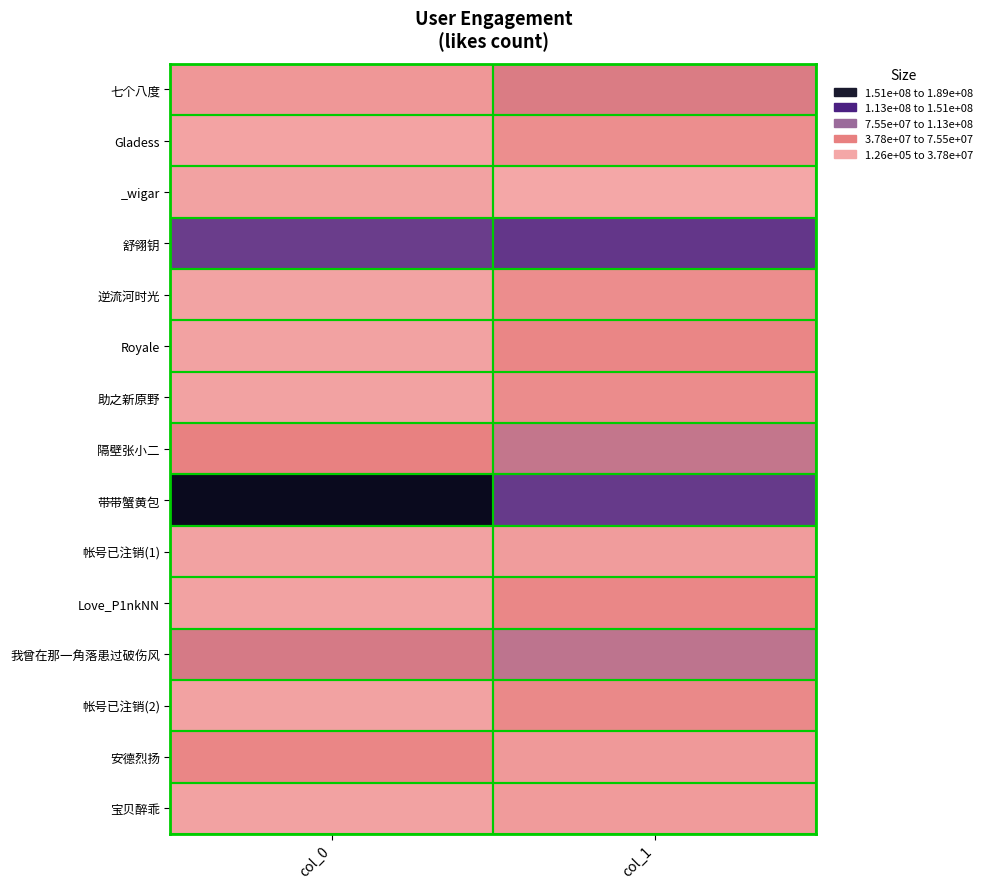

At which category is the sum across all series the highest?

col_1